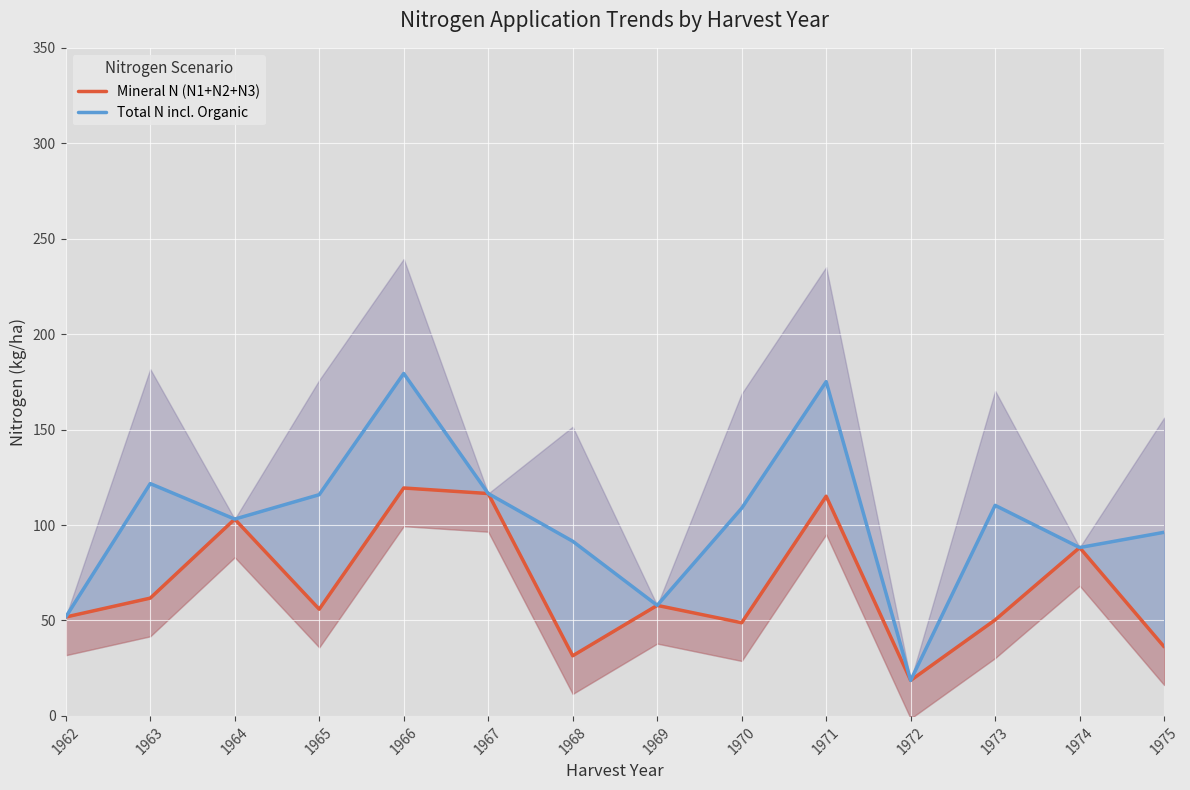

What is the difference between the maximum and minimum values in the Total N incl. Organic series?

160.8